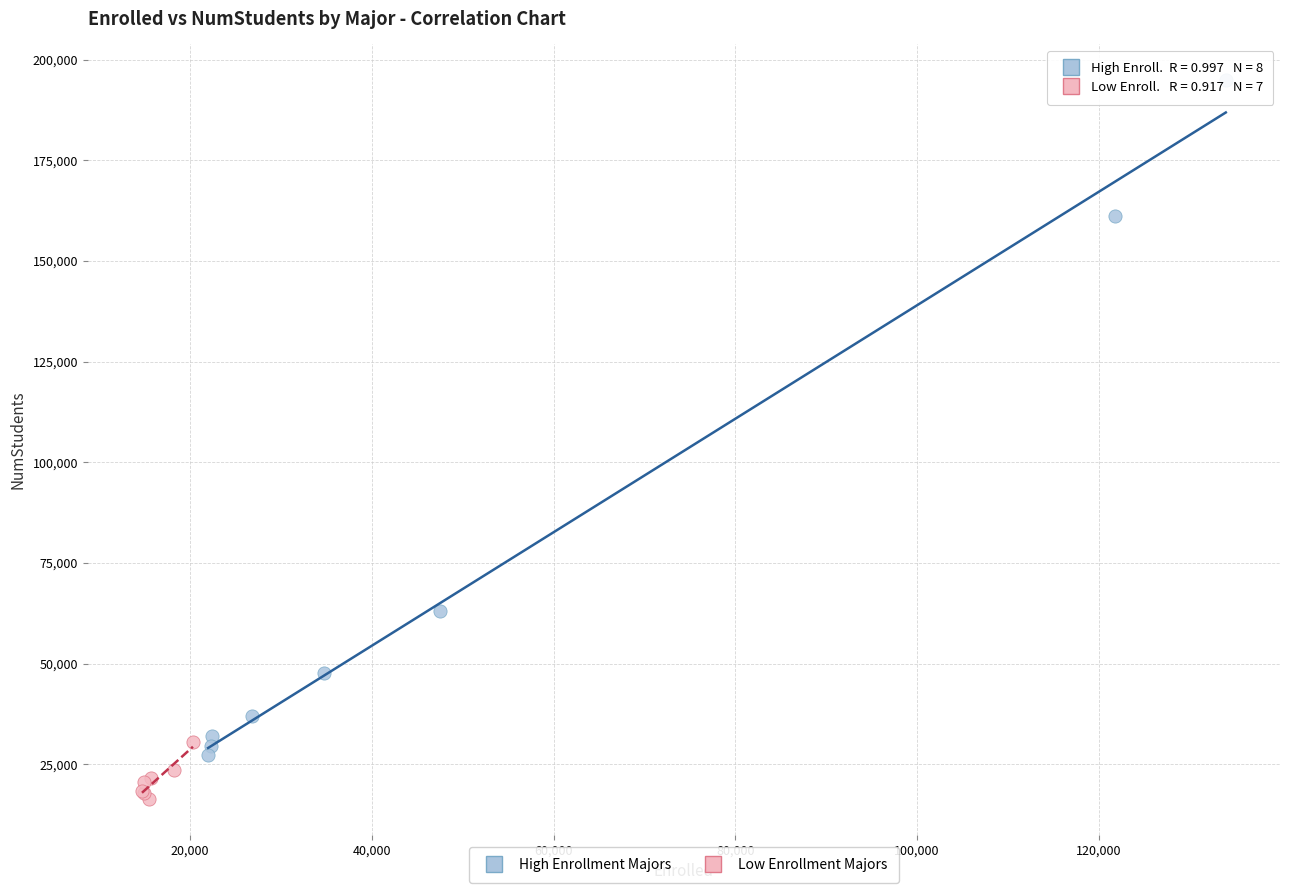

What are all the series names shown in the legend?

High Enrollment Majors, Low Enrollment Majors